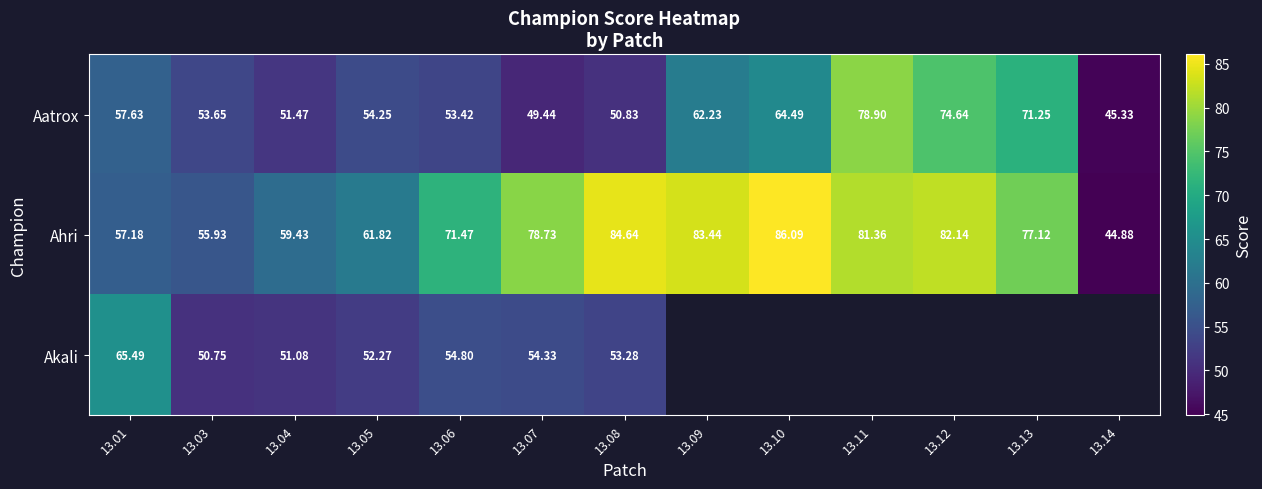

Which category has the highest value across all series?

13.10